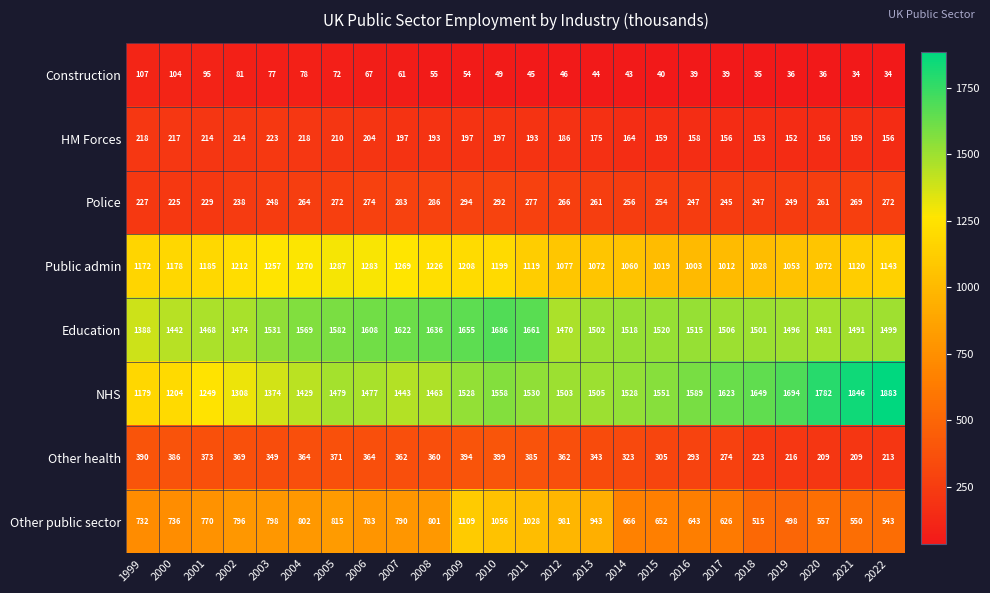

At which category does the chart reach its peak across all series?

2022